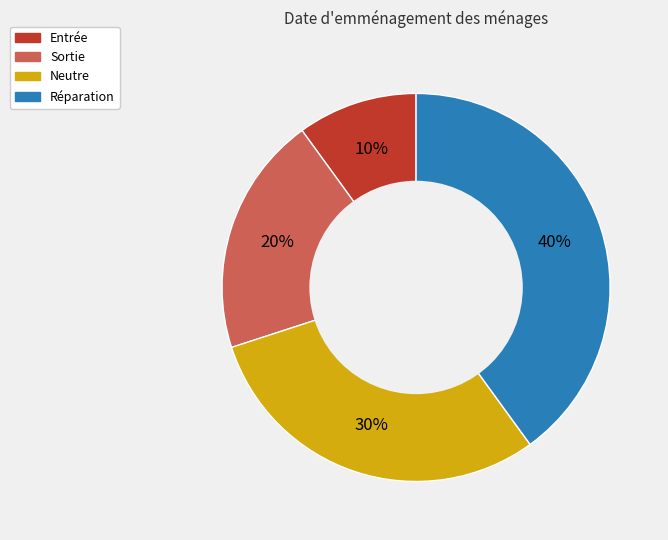

To the nearest percent, what percentage of the pie is Réparation?

40%